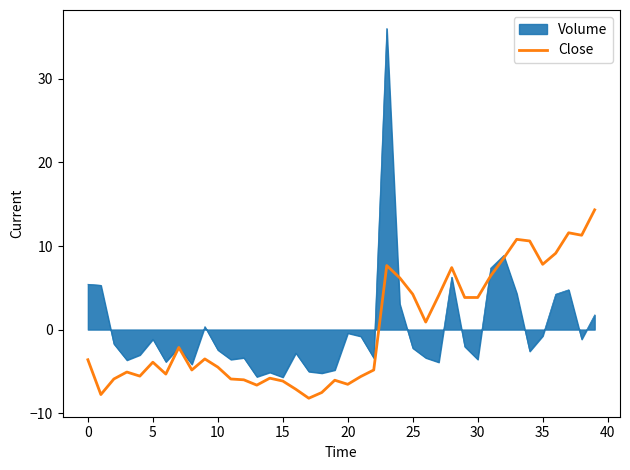

How many lines are shown in the chart?

2